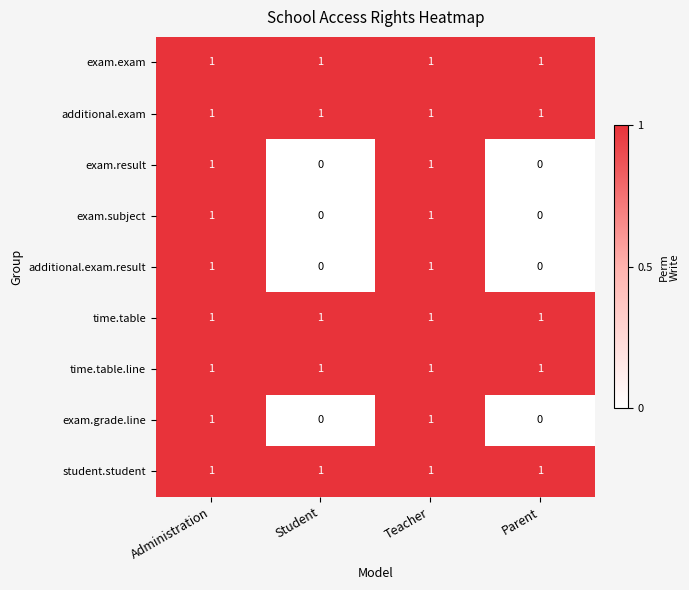

What is the difference between the highest and lowest values at Parent?

1